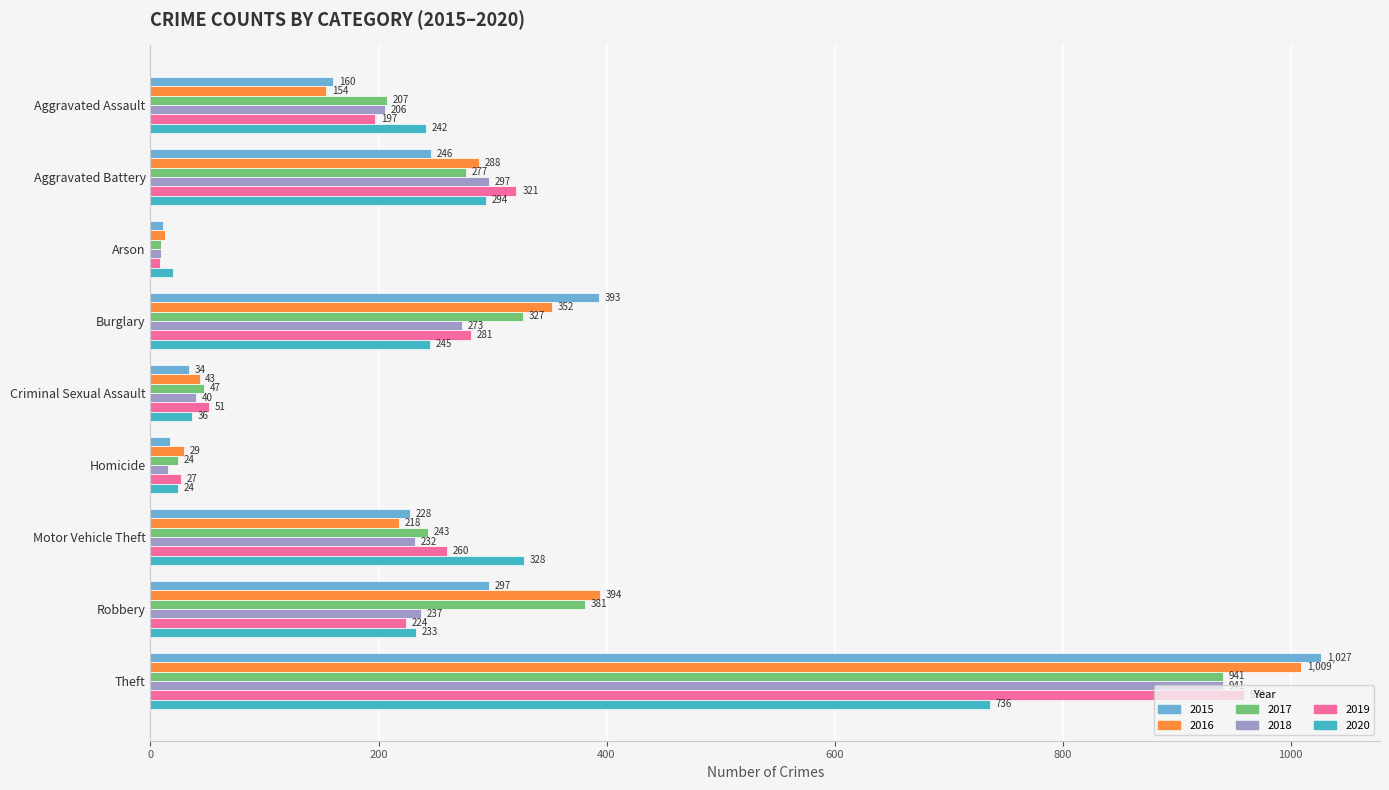

Is the value of 2016 at Theft greater than the value of 2015 at Motor Vehicle Theft?

Yes